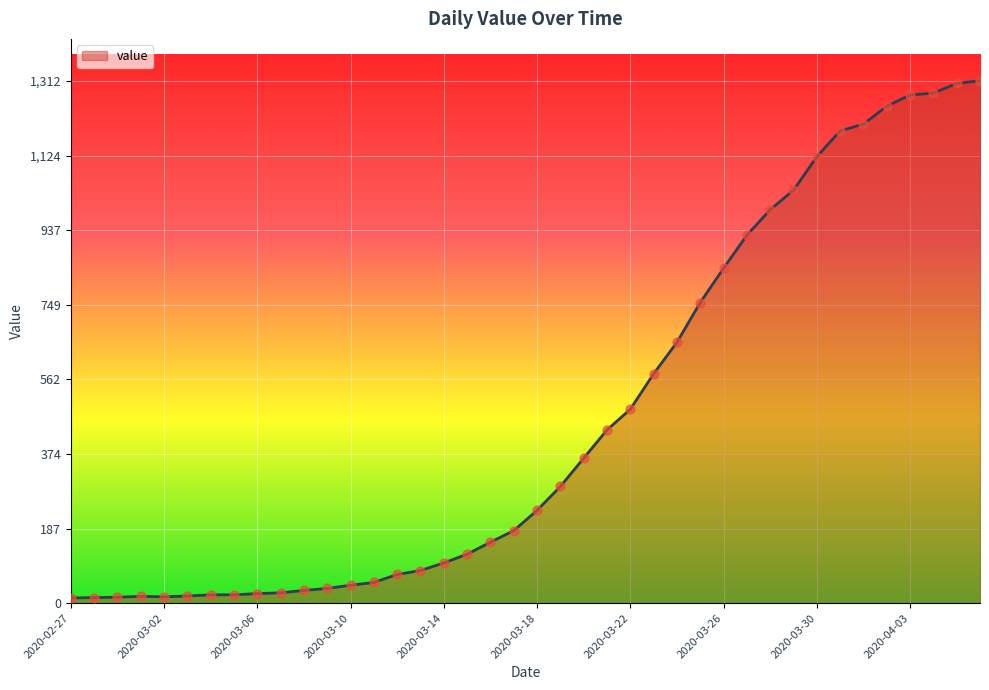

What is the maximum value shown in the chart?

1312